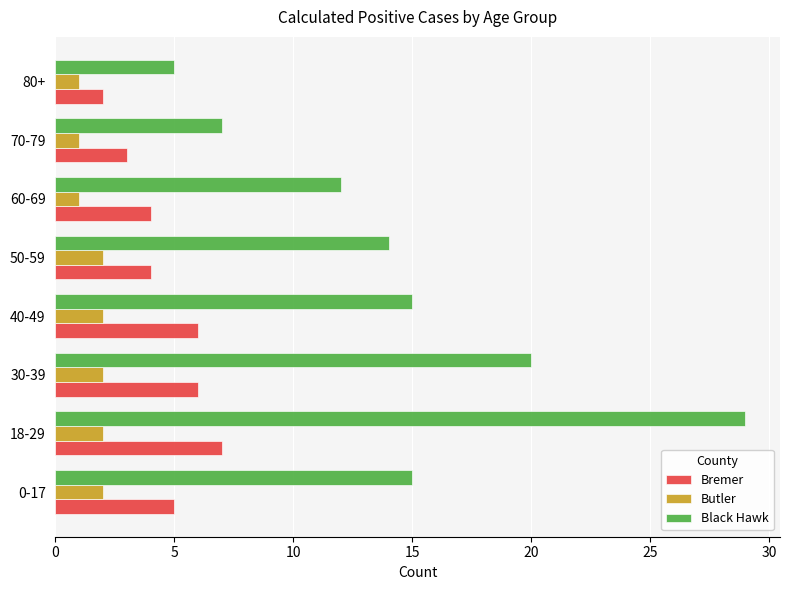

Is the value of Black Hawk at 30-39 greater than the value of Butler at 40-49?

Yes